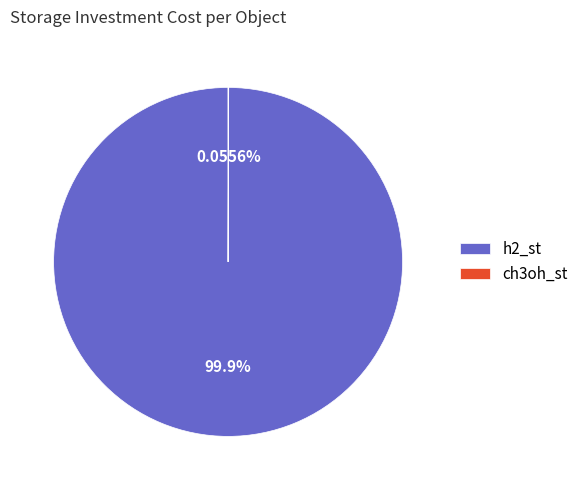

Is it true that h2_st is 91% of the pie?

False